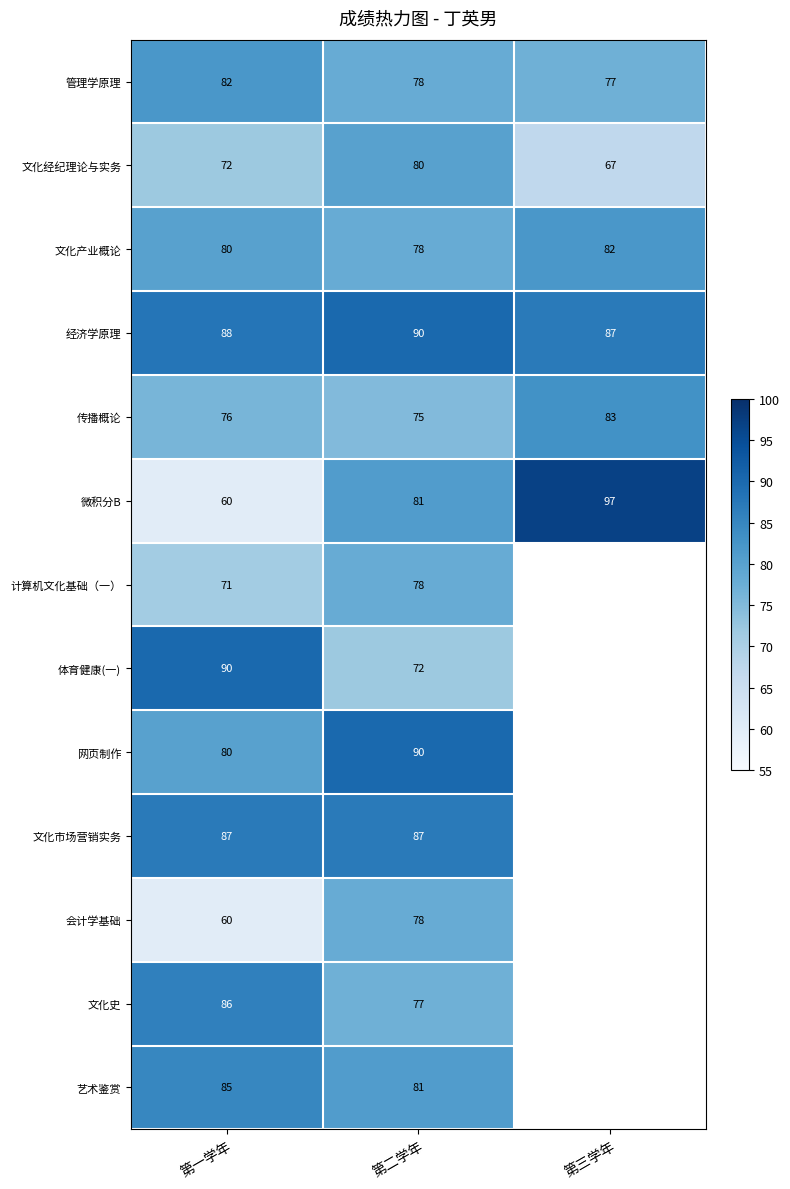

Rank the categories by 管理学原理 value from lowest to highest.

第三学年, 第二学年, 第一学年